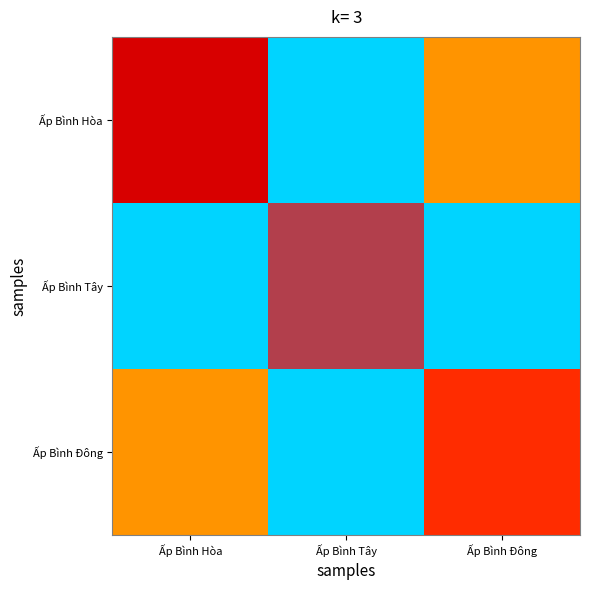

Is it true that Ấp Bình Tây equals 998 at Ấp Bình Đông?

False